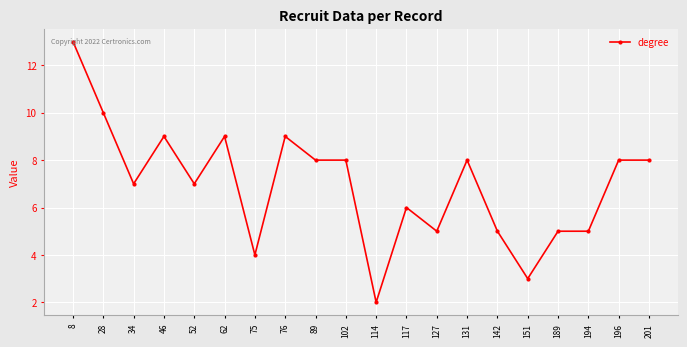

Where is the first local minimum?

34